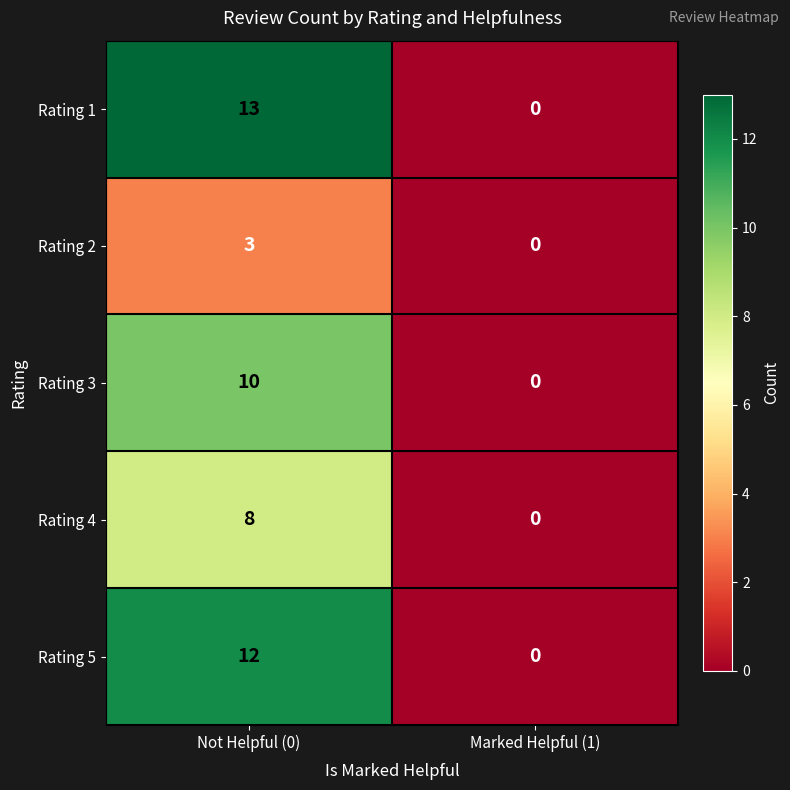

What value does the Rating 5 series have at Not Helpful (0), to the nearest 10?

10